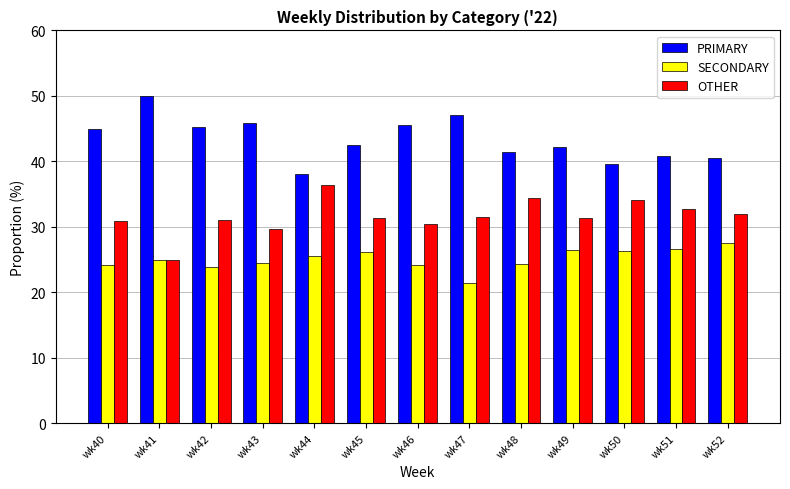

At wk49, list the series in order from smallest to largest.

SECONDARY, OTHER, PRIMARY